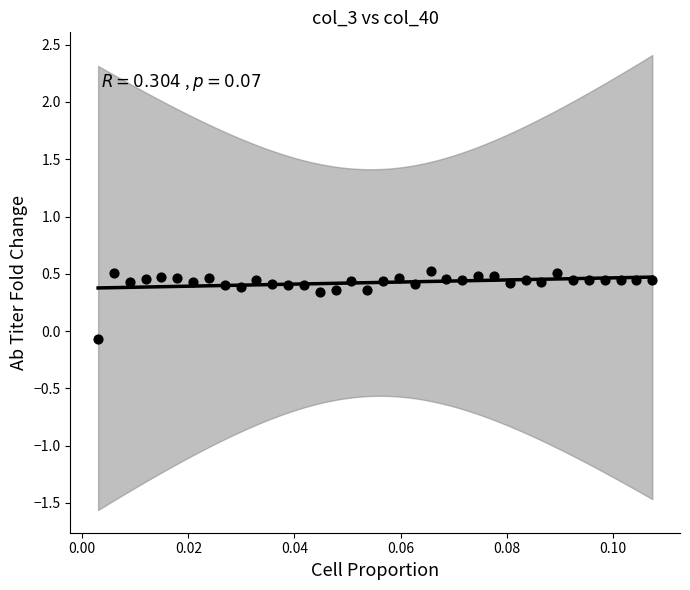

What is the range of Y values (max minus min)?

0.6